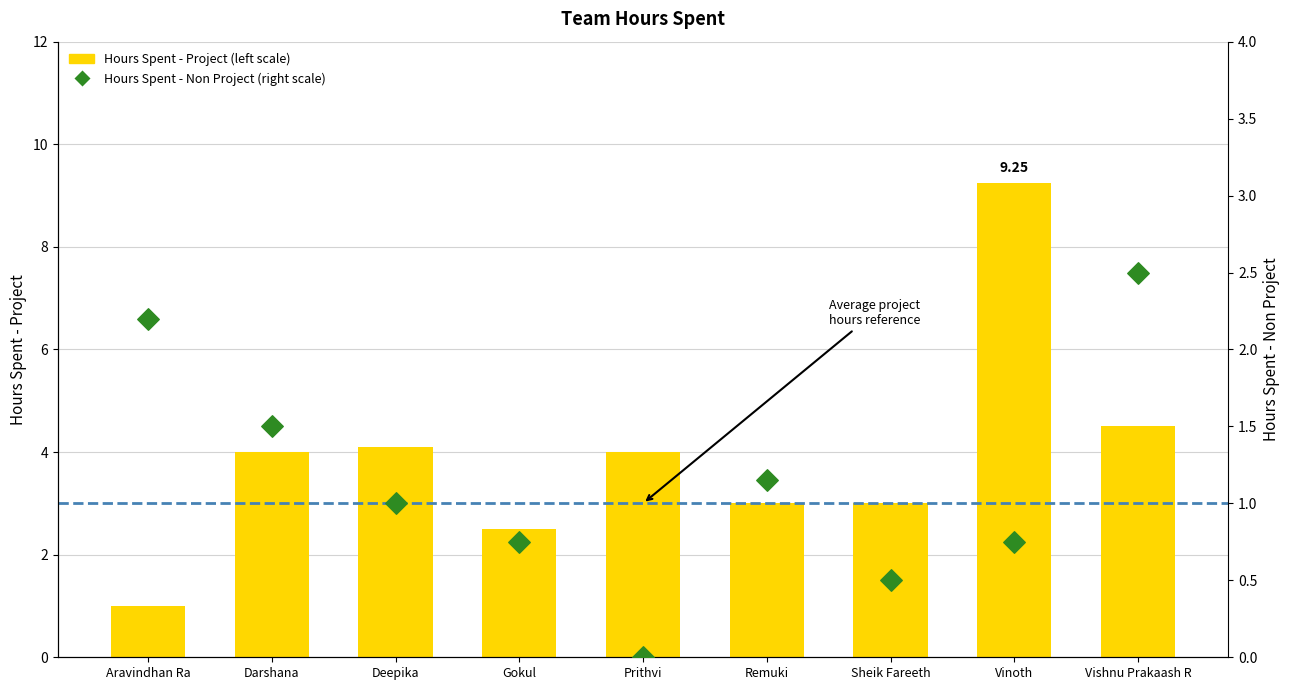

Which series has the widest spread of Y values?

Hours Spent - Project (left scale)